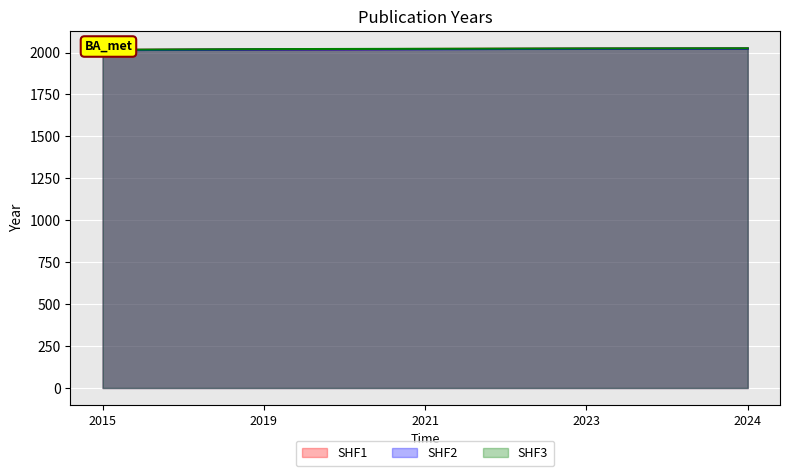

Reading right to left, transcribe all the data shown in this chart.

SHF1: 2024	2023	2021	2019	2015
SHF2: 2023	2022	2020	2018	2014
SHF3: 2025	2024	2022	2020	2016